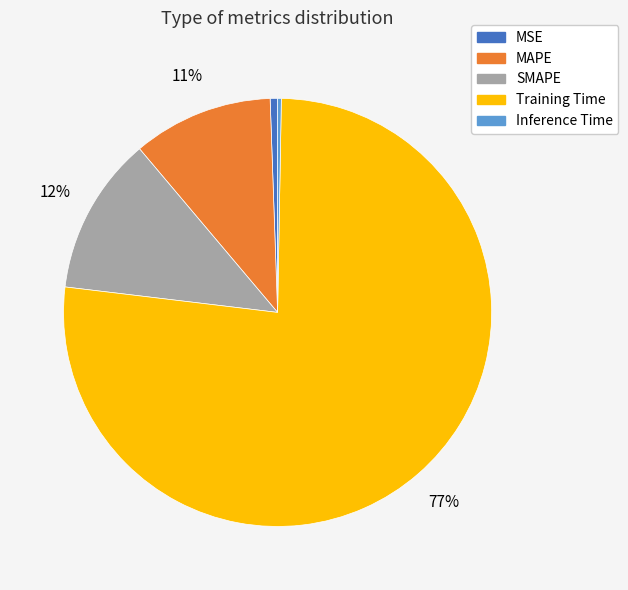

To the nearest percent, what is the combined percentage of Training Time and MAPE?

87%